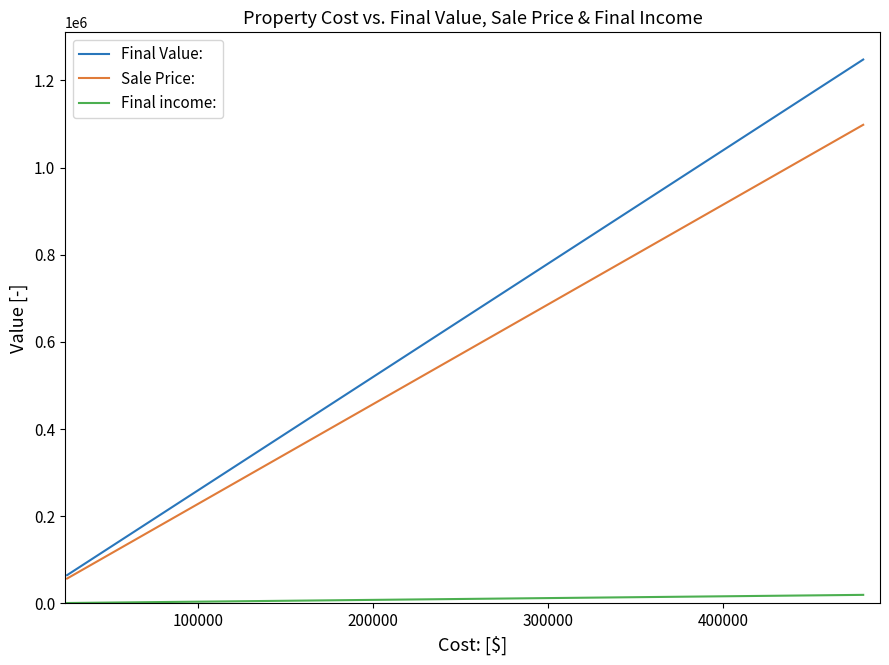

What is the minimum value for Sale Price:?

57200.0